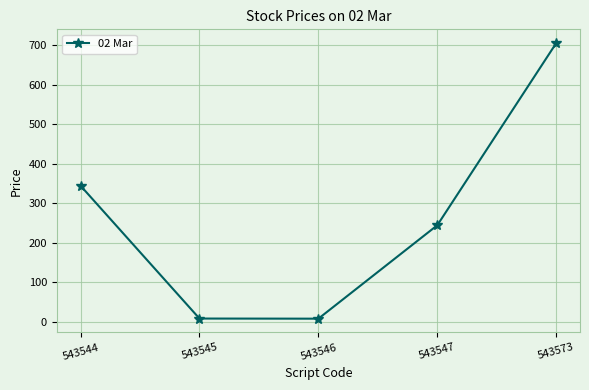

What is the greatest value displayed?

705.0